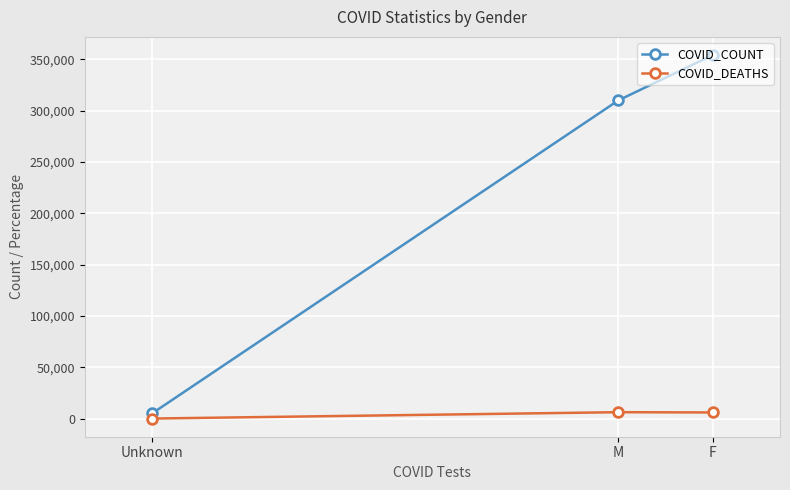

What is the difference between the COVID_DEATHS values at M and F?

258